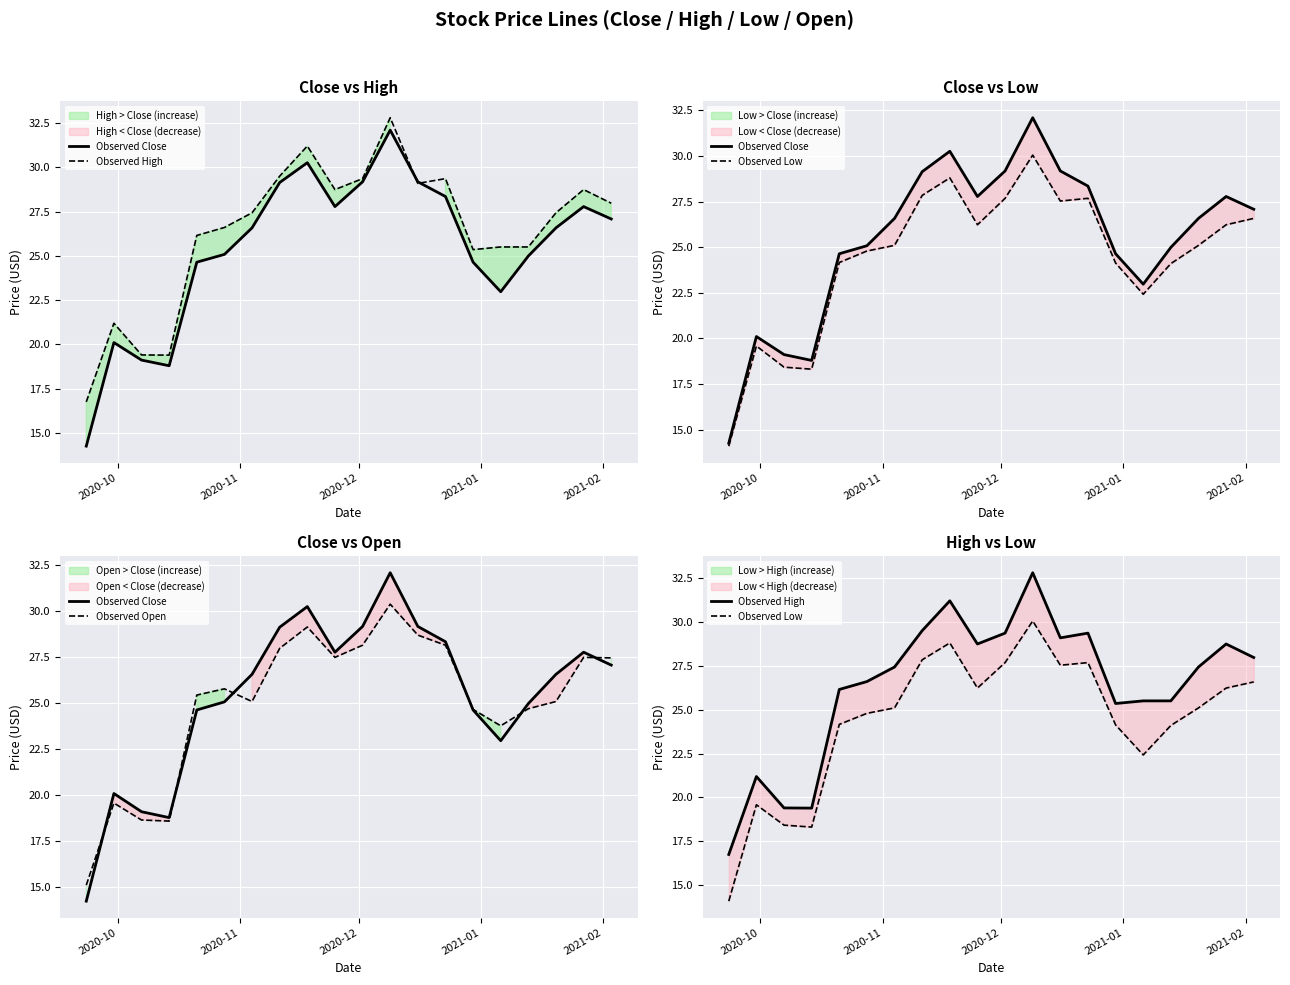

Which series has the largest range (max minus min)?

Observed Close